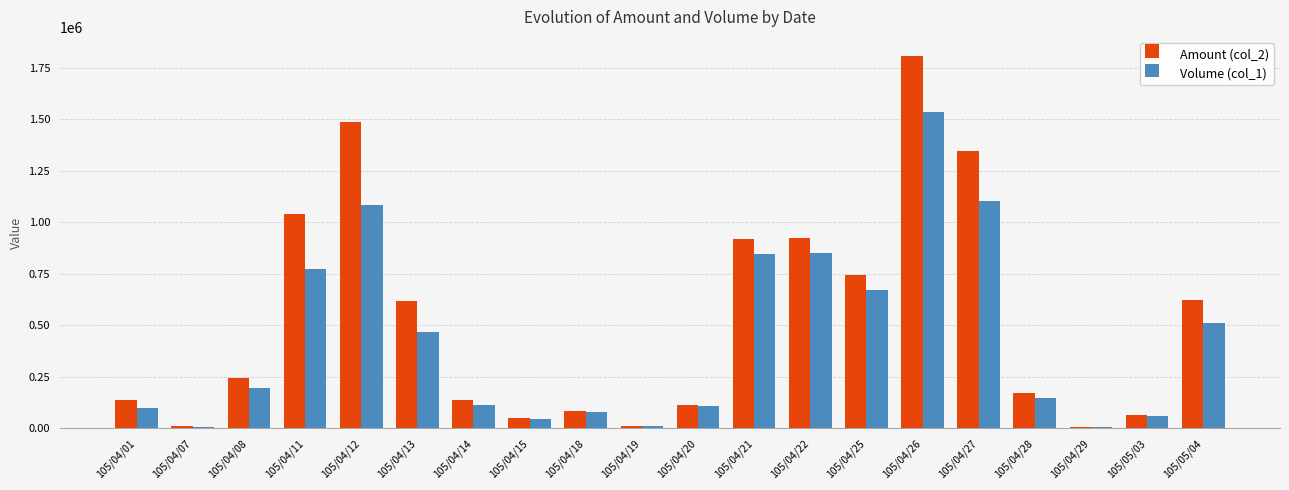

At which category is the sum across all series the highest?

105/04/26